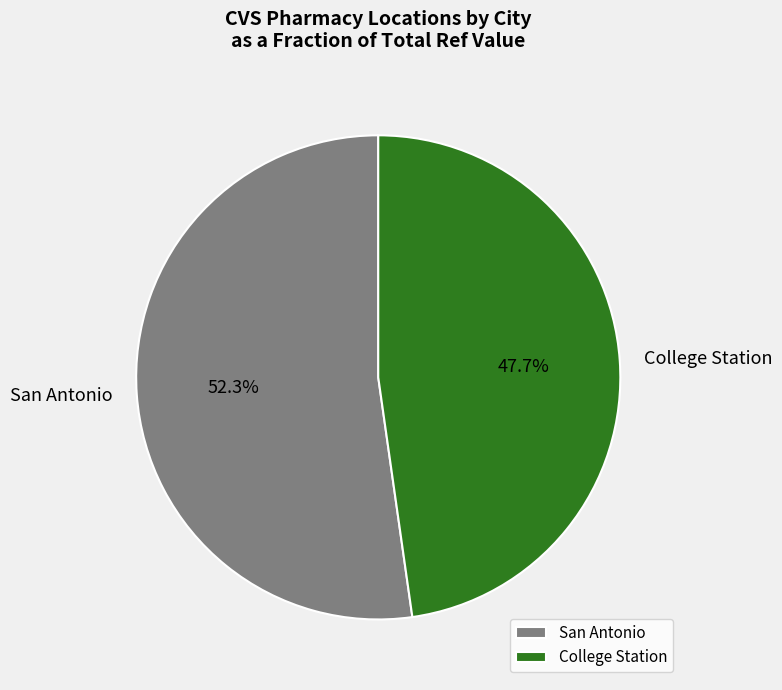

To the nearest percent, what is the combined percentage of College Station and San Antonio?

100%